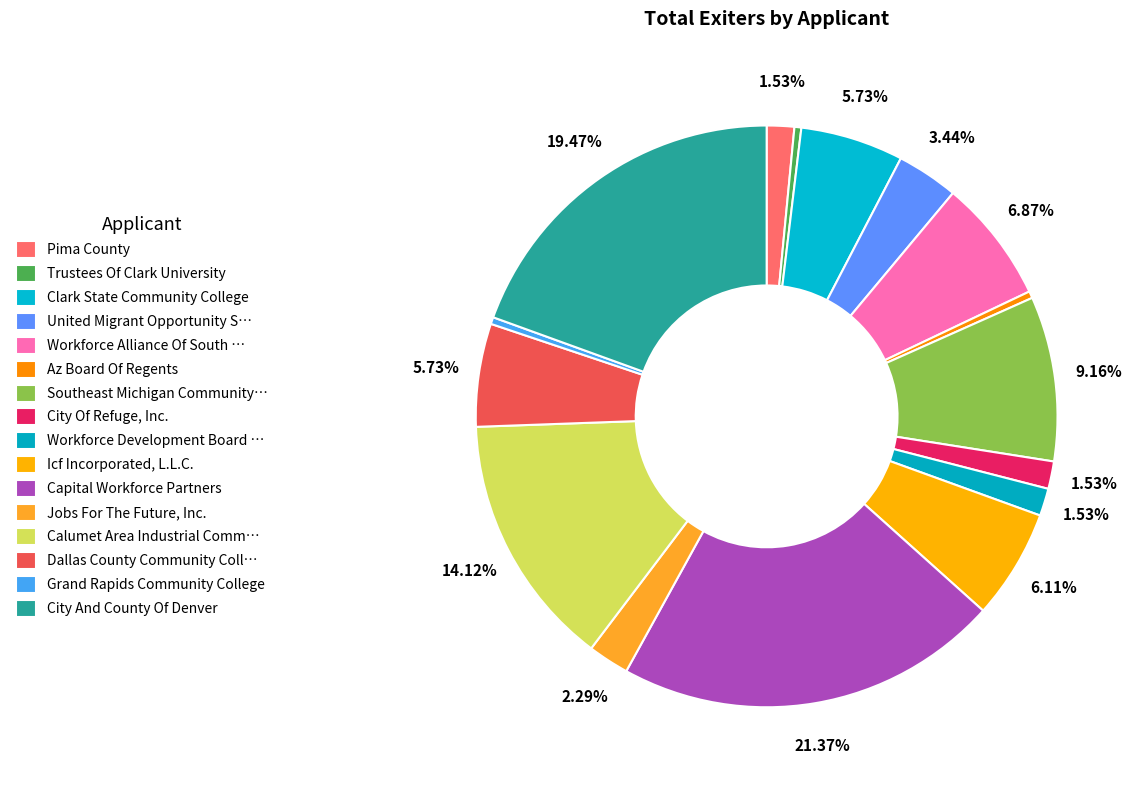

Is there any slice that represents more than half of the pie?

No